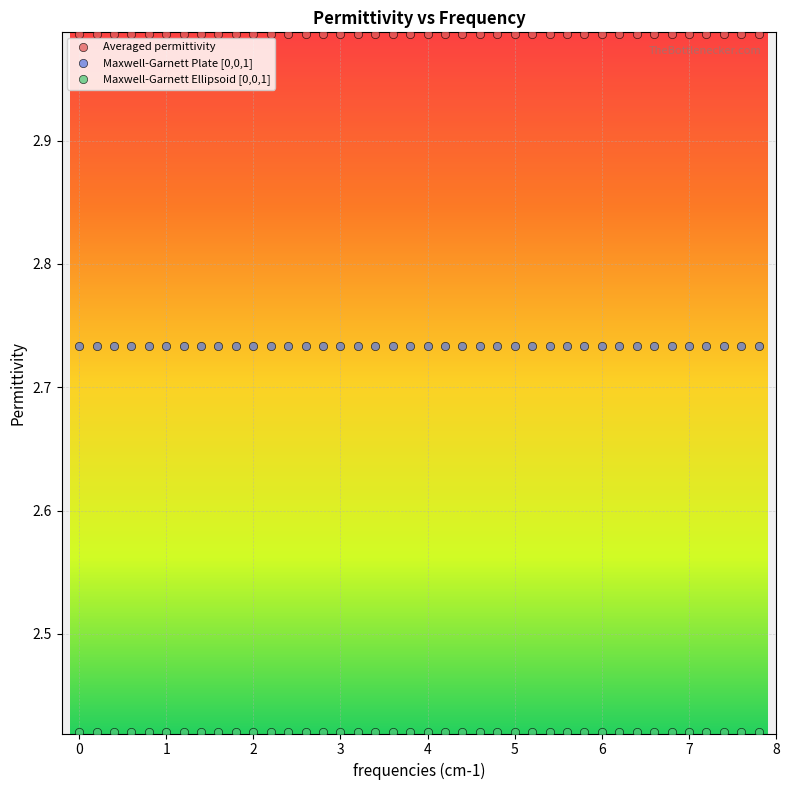

Which series contains the lowest Y value?

Maxwell-Garnett Ellipsoid [0,0,1]